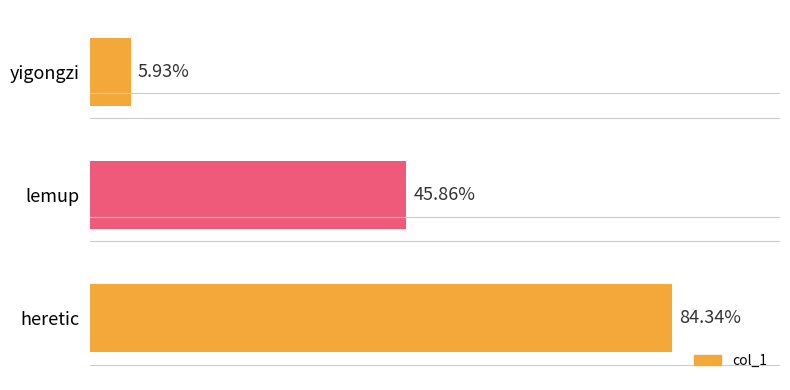

Does the chart contain any negative values?

No